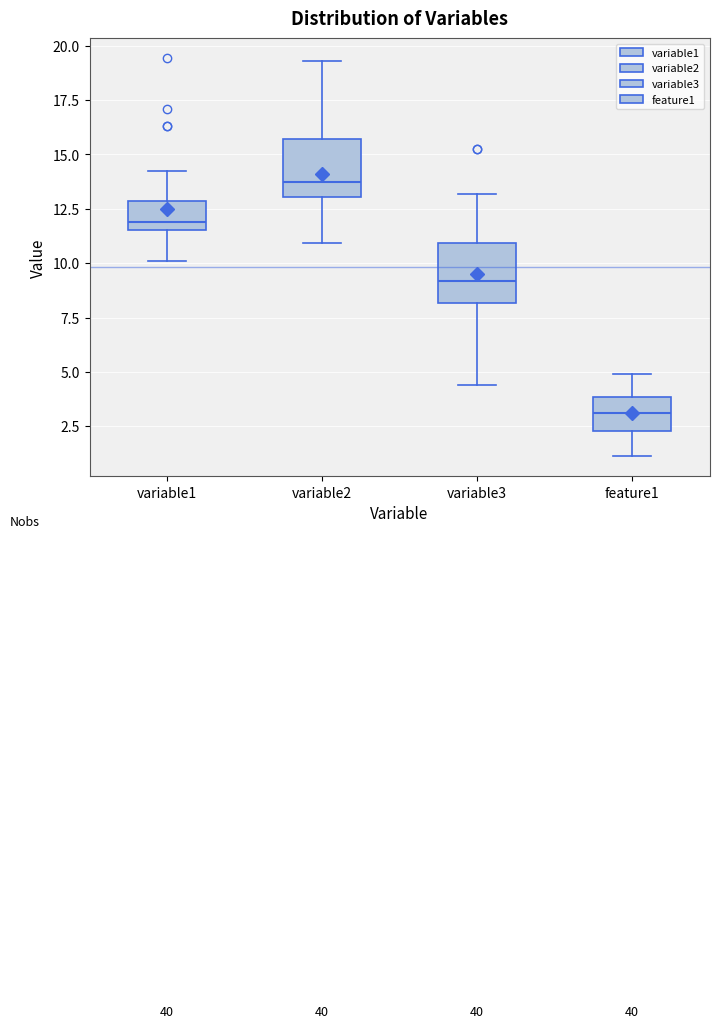

Where is the upper edge of the box for feature1 on the y-axis? The values are not printed on the chart, so give them approximately, as read against the axis.

4.0